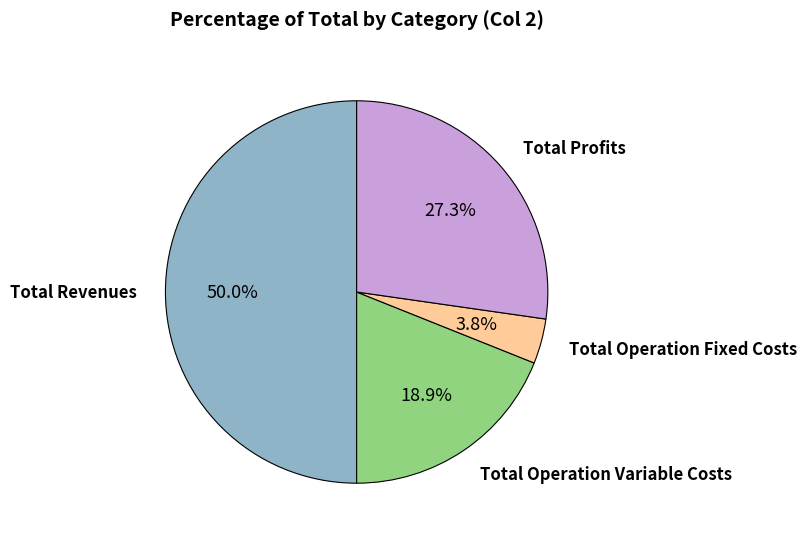

Does Total Profits represent more than half of the total?

No